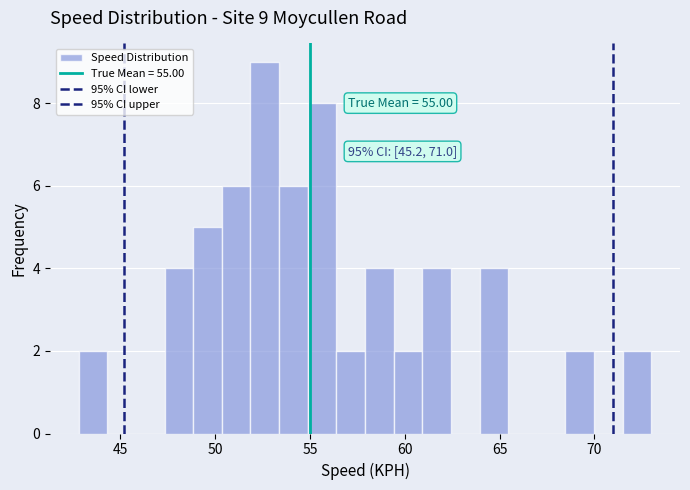

Read against the x-axis, roughly where is the centre of the tallest bar?

52.5